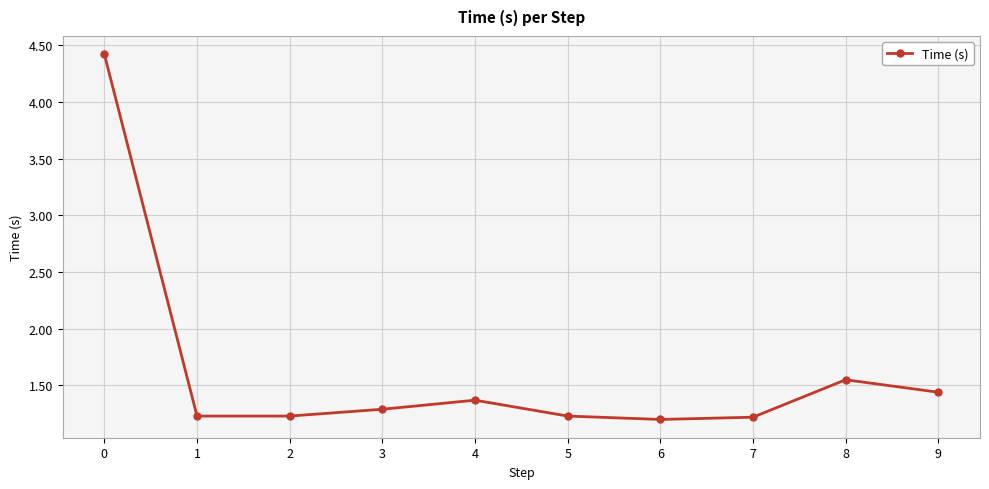

Is it true that the value at 4 is 1.4?

True